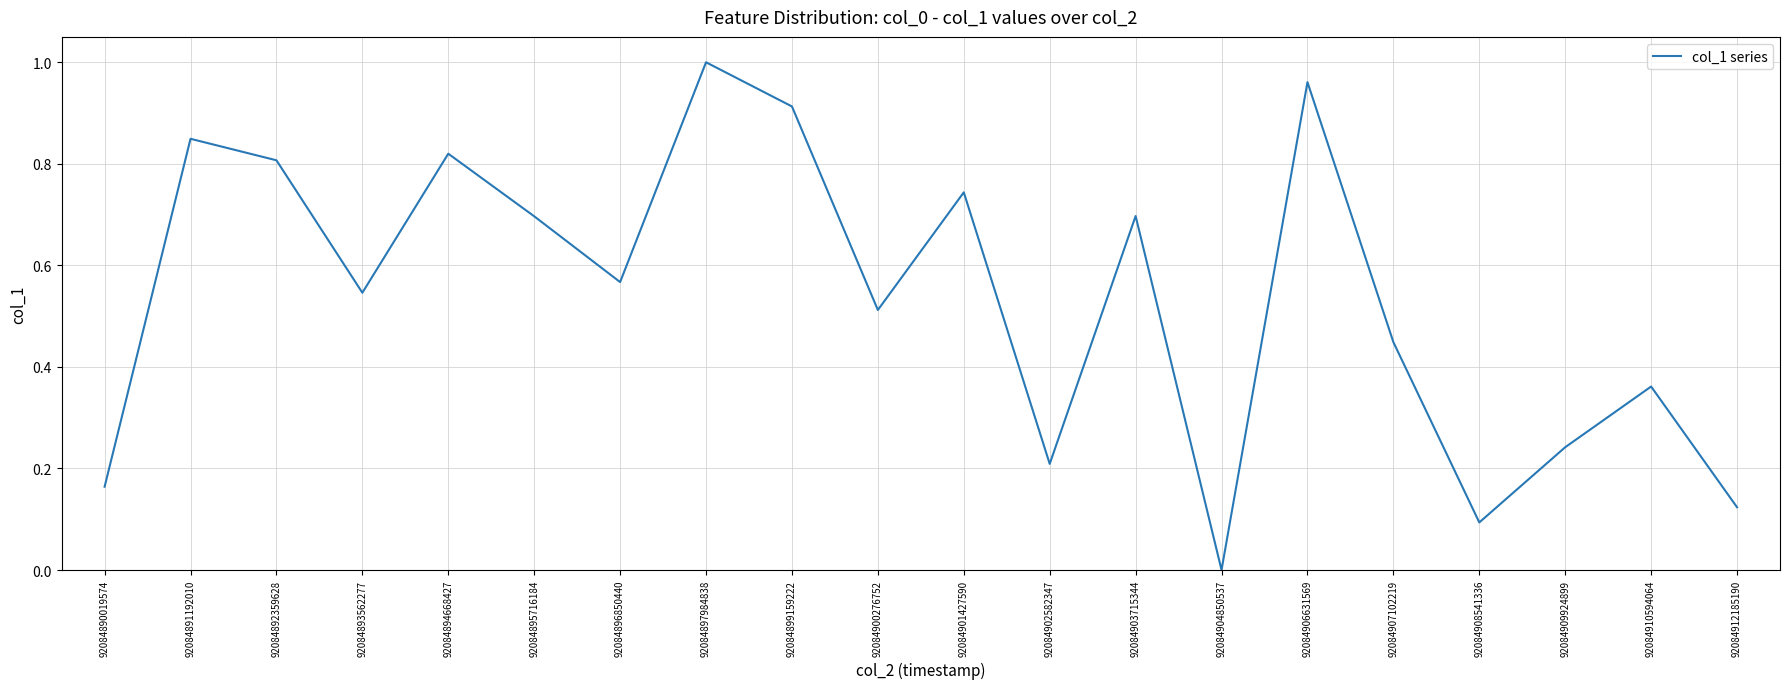

Count the number of categories in the chart.

20